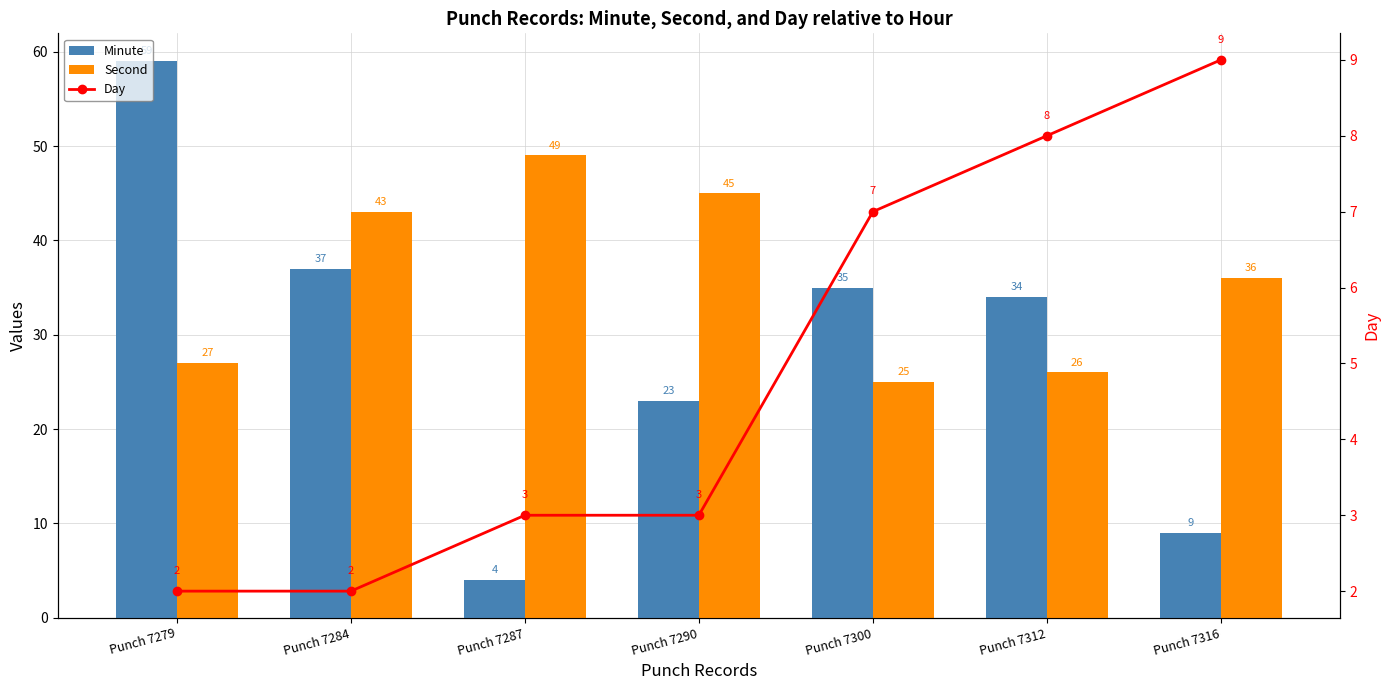

Which series has the largest range (max minus min)?

Minute